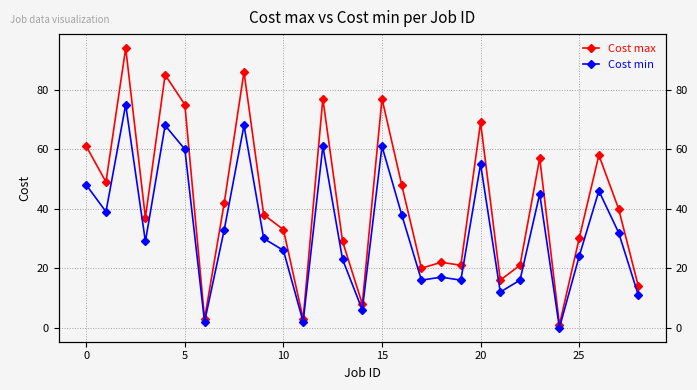

True or false: Cost min and Cost max intersect in this chart.

False